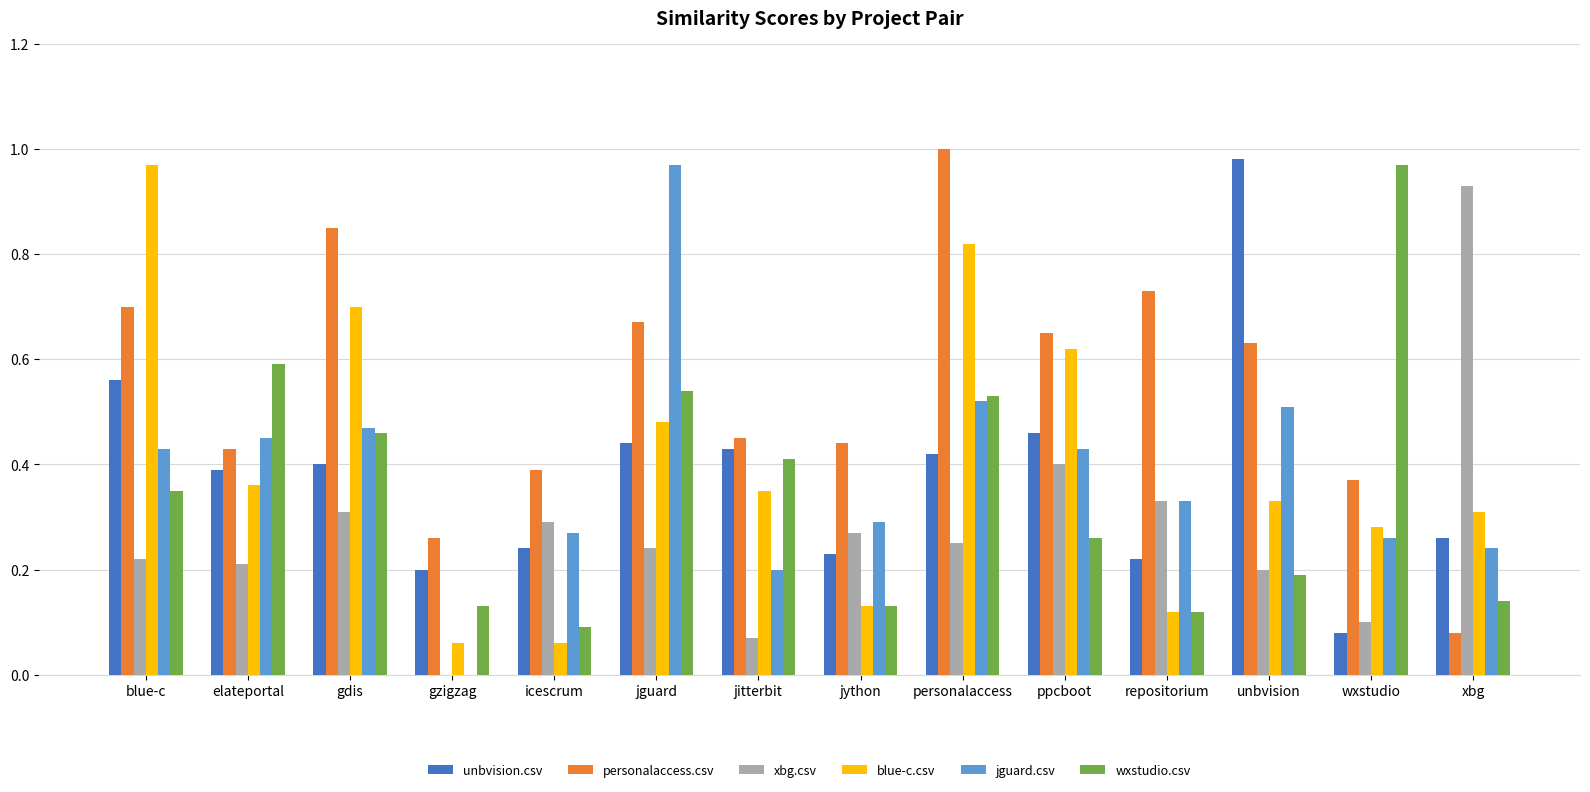

What is the sum of all wxstudio.csv values?

4.9